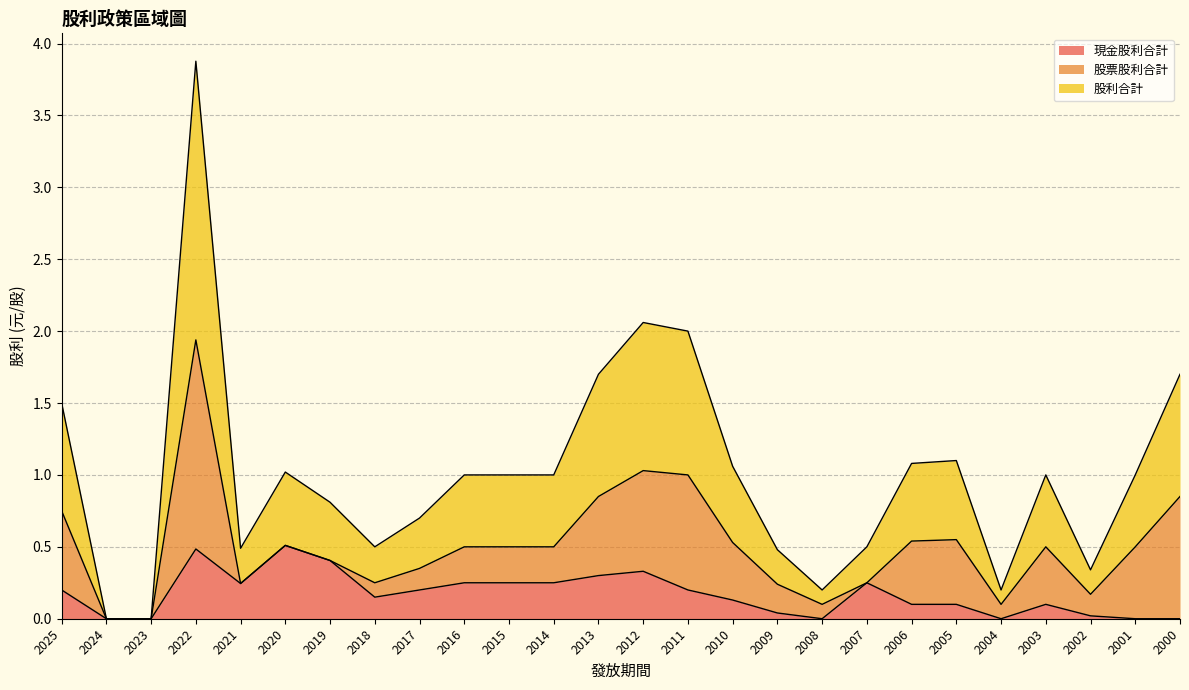

Read the 現金股利合計 value at 2021.

0.2